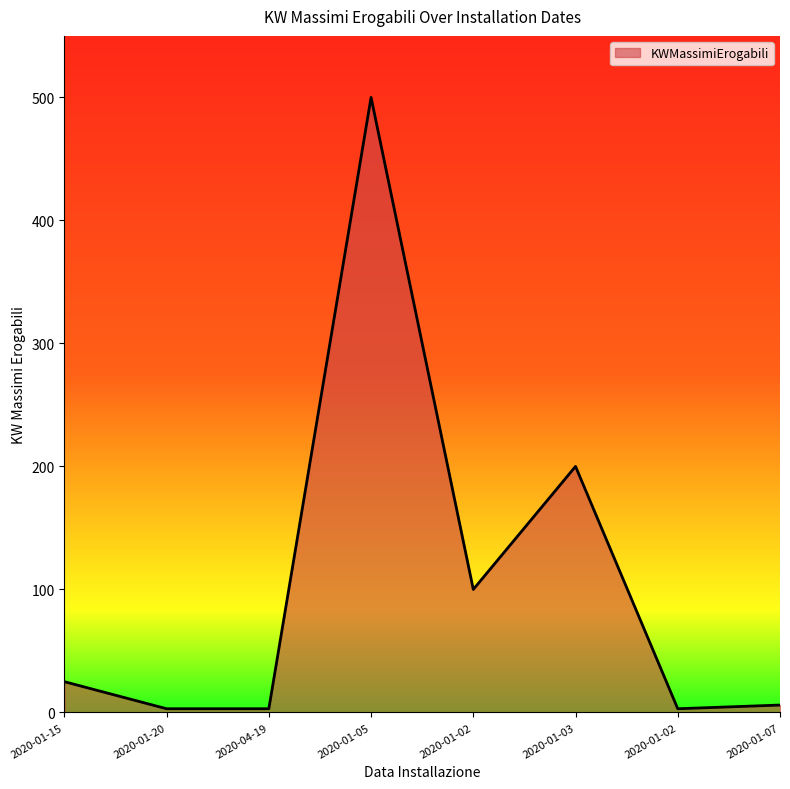

What is the difference between the maximum and minimum values?

497